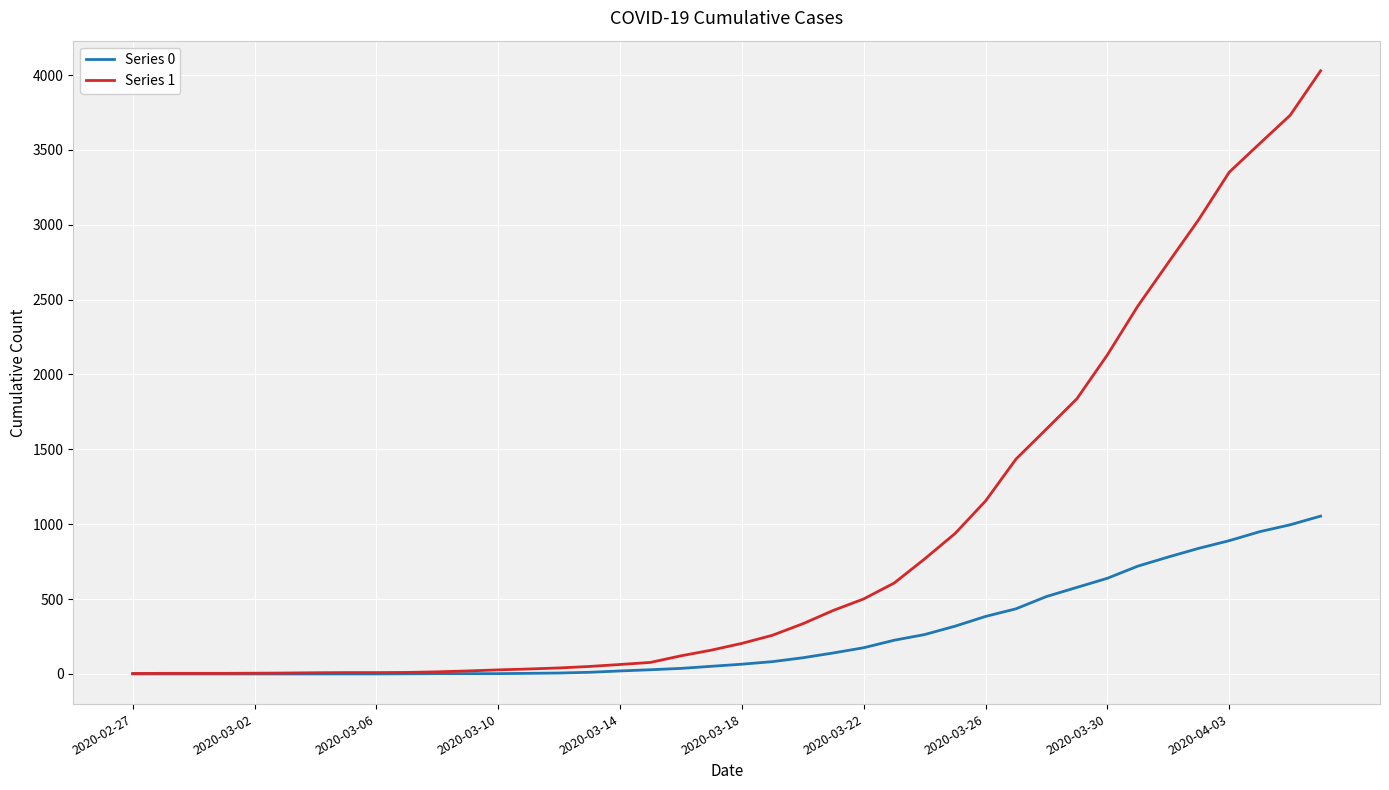

How many distinct data groups are displayed?

2